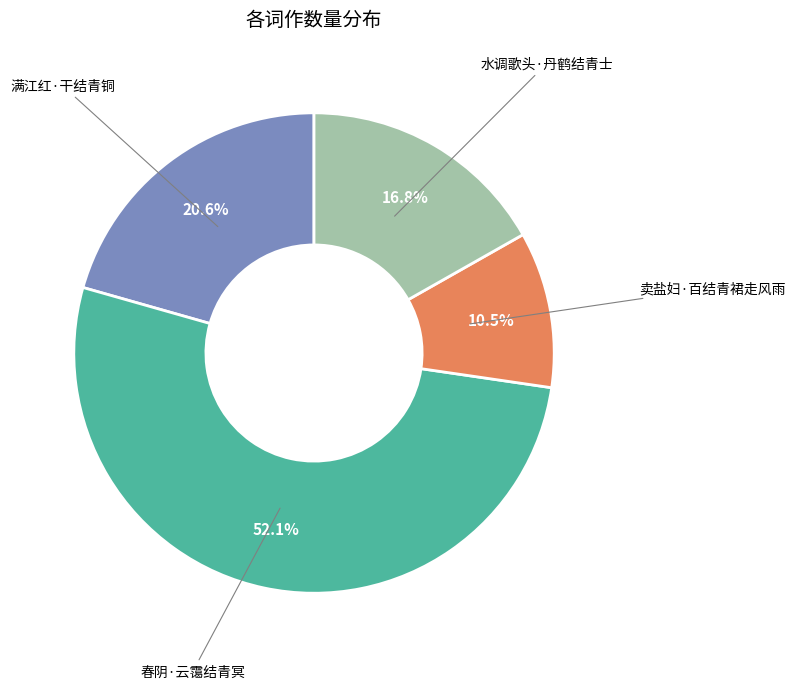

To the nearest percent, what portion does 水调歌头·丹鹤结青士 represent?

17%